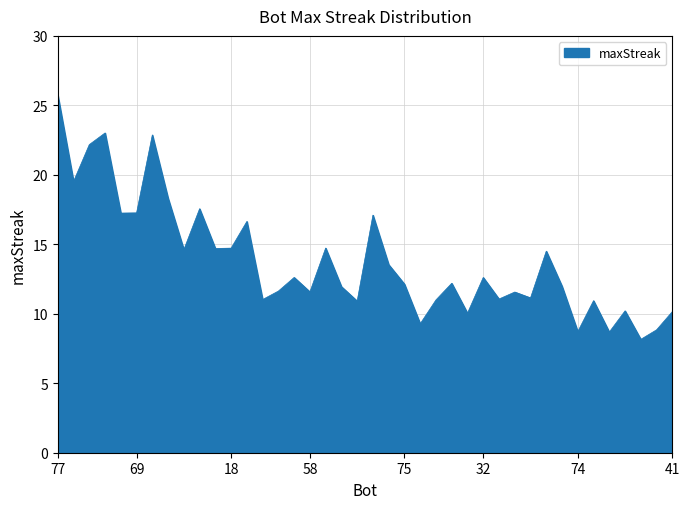

Does the chart have visible grid lines?

Yes